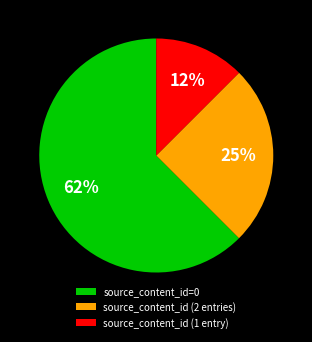

Which category has the biggest portion of the pie?

source_content_id=0